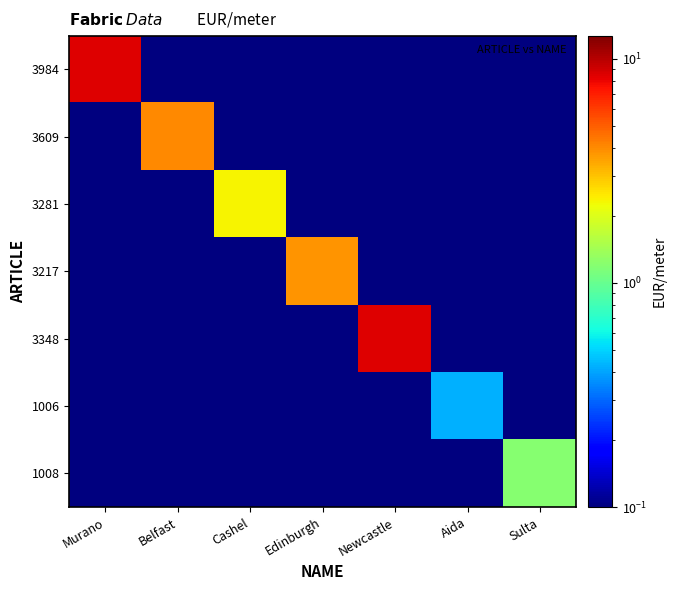

Reading left to right, extract all data points from this chart.

3984: Murano=8.5	Belfast=0.0	Cashel=0.0	Edinburgh=0.0	Newcastle=0.0	Aida=0.0	Sulta=0.0
3609: Murano=0.0	Belfast=4.0	Cashel=0.0	Edinburgh=0.0	Newcastle=0.0	Aida=0.0	Sulta=0.0
3281: Murano=0.0	Belfast=0.0	Cashel=2.4	Edinburgh=0.0	Newcastle=0.0	Aida=0.0	Sulta=0.0
3217: Murano=0.0	Belfast=0.0	Cashel=0.0	Edinburgh=3.8	Newcastle=0.0	Aida=0.0	Sulta=0.0
3348: Murano=0.0	Belfast=0.0	Cashel=0.0	Edinburgh=0.0	Newcastle=8.4	Aida=0.0	Sulta=0.0
1006: Murano=0.0	Belfast=0.0	Cashel=0.0	Edinburgh=0.0	Newcastle=0.0	Aida=0.4	Sulta=0.0
1008: Murano=0.0	Belfast=0.0	Cashel=0.0	Edinburgh=0.0	Newcastle=0.0	Aida=0.0	Sulta=1.2